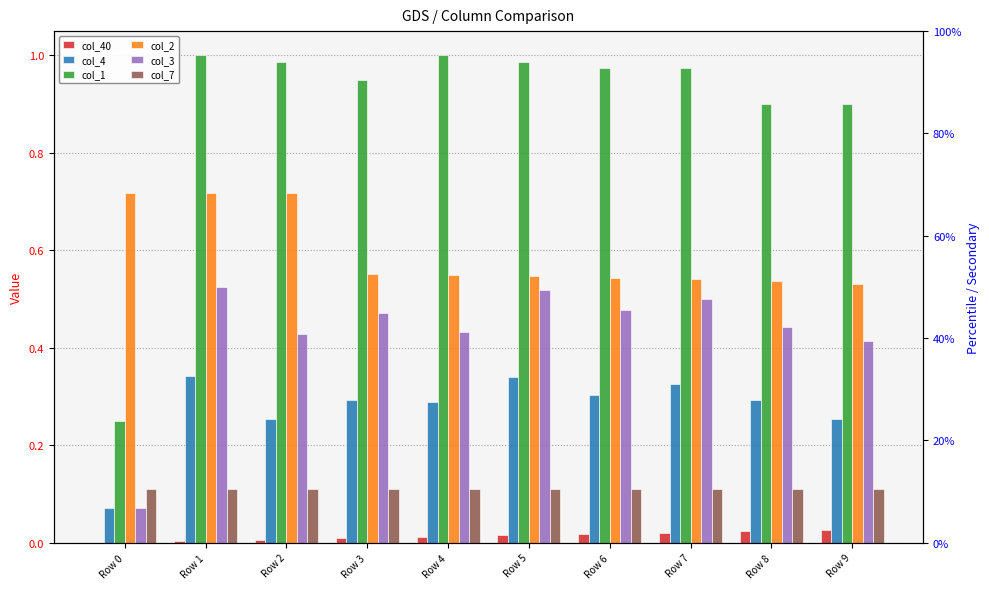

Is the value of col_40 at Row 0 greater than the value of col_4 at Row 4?

No